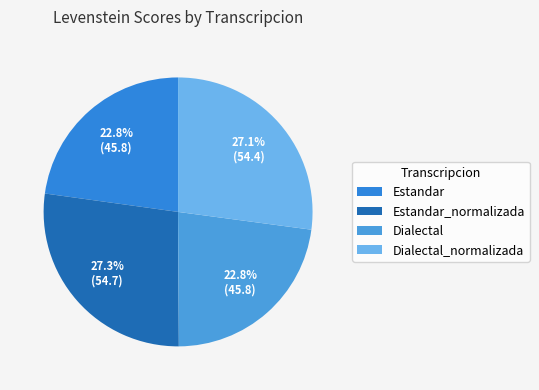

To the nearest percent, what is the combined percentage of Dialectal and Dialectal_normalizada?

50%